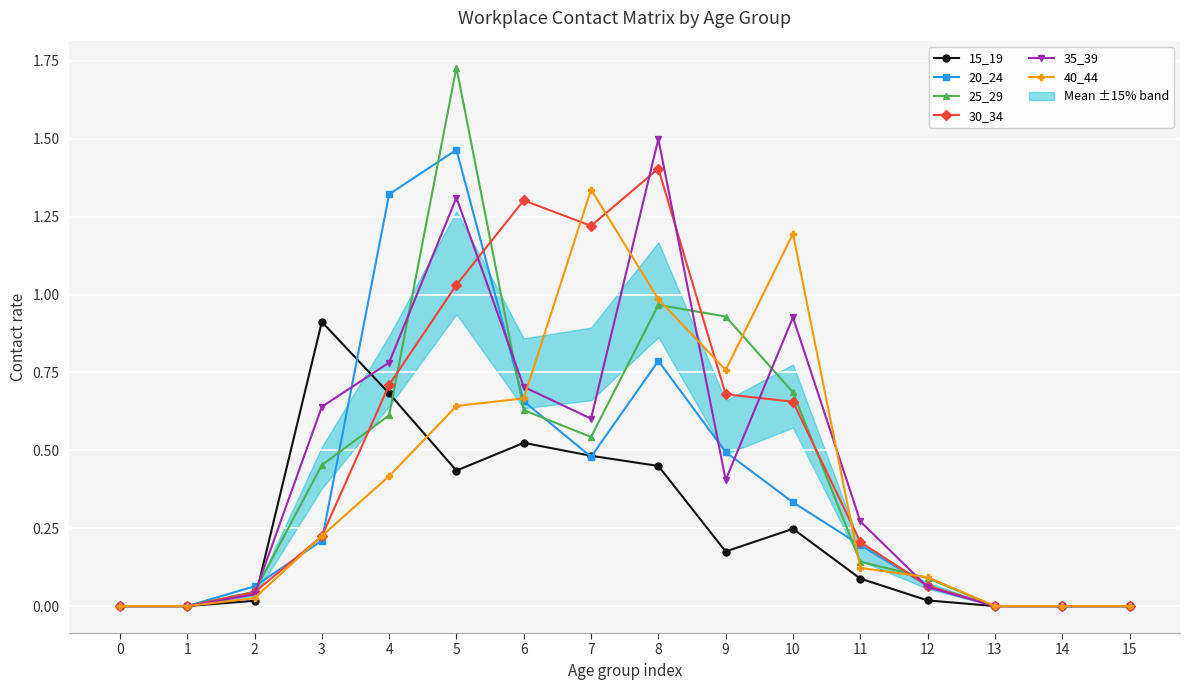

How many lines are shown in the chart?

6